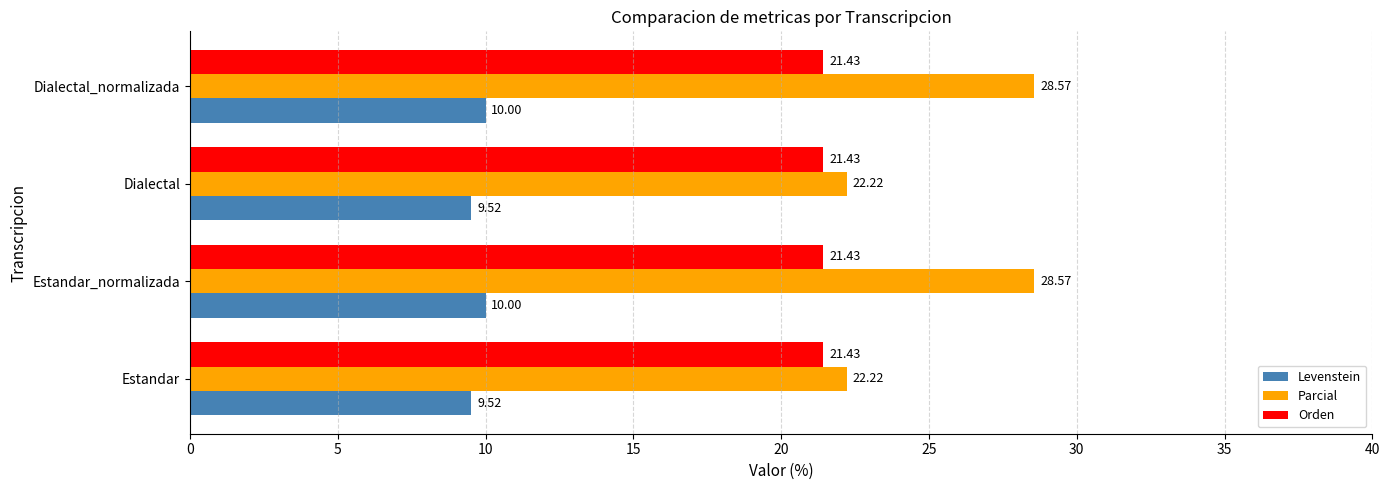

What is the greatest value displayed?

28.6